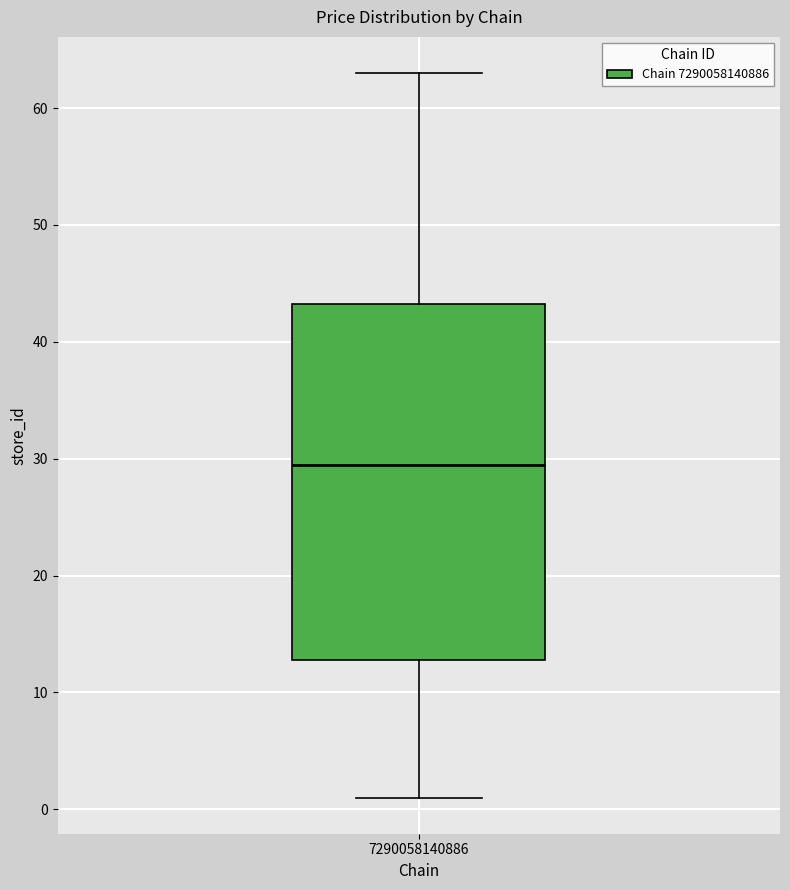

Transcribe this box plot: give where the median line is, the range the box spans, and where the two whiskers end, as read against the y-axis. The values are not printed on the chart, so give them approximately, as read against the axis.

median 30, box 13 to 43, whiskers 1 to 63